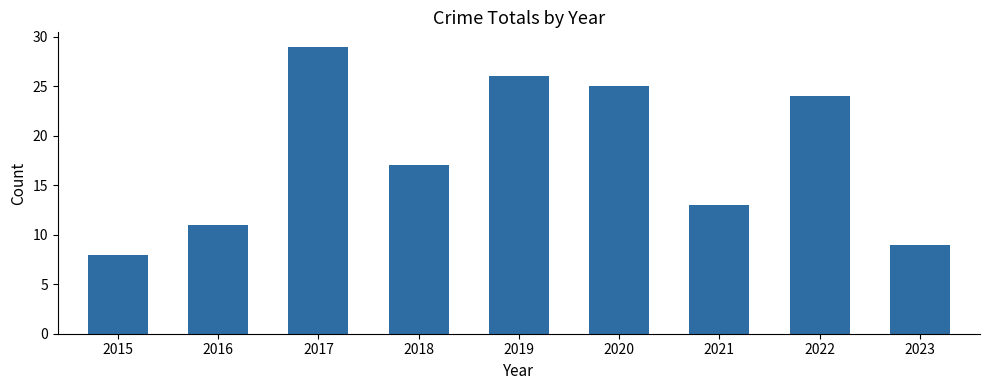

Reading right to left, extract all data points from this chart.

2023=9	2022=24	2021=13	2020=25	2019=26	2018=17	2017=29	2016=11	2015=8